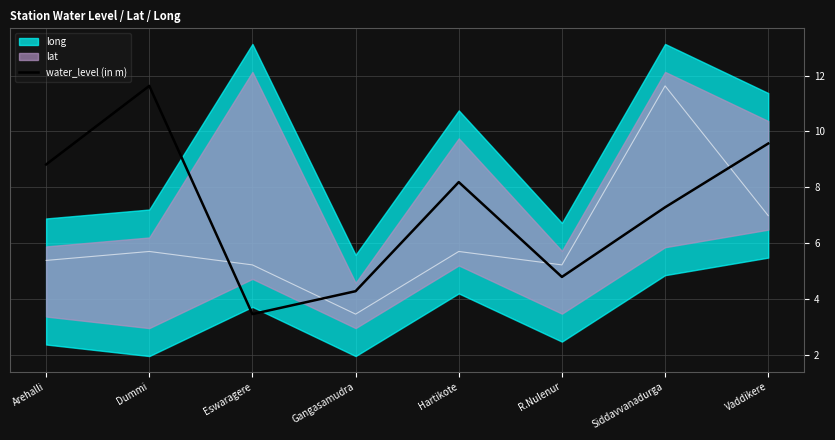

The value at Siddavvanadurga is 7.3. True or false?

True